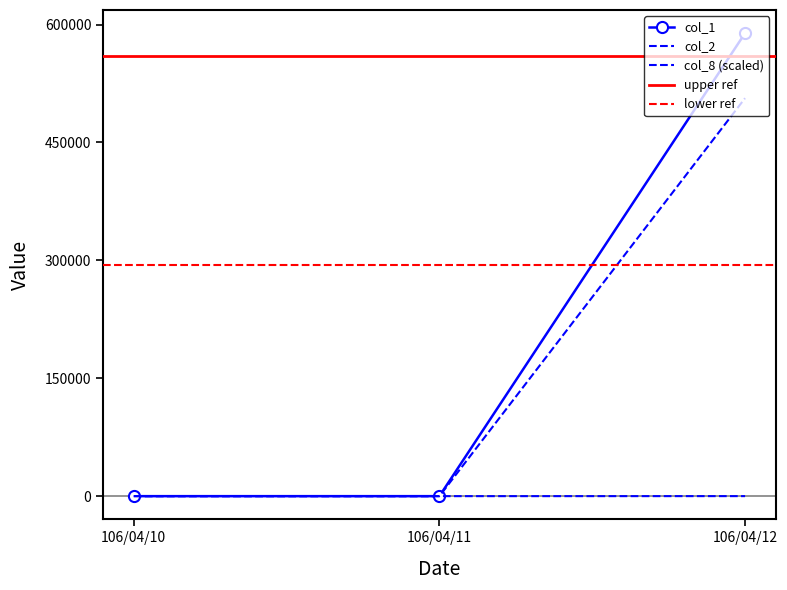

The col_8 series shows 0.0 at 106/04/11. True or false?

True